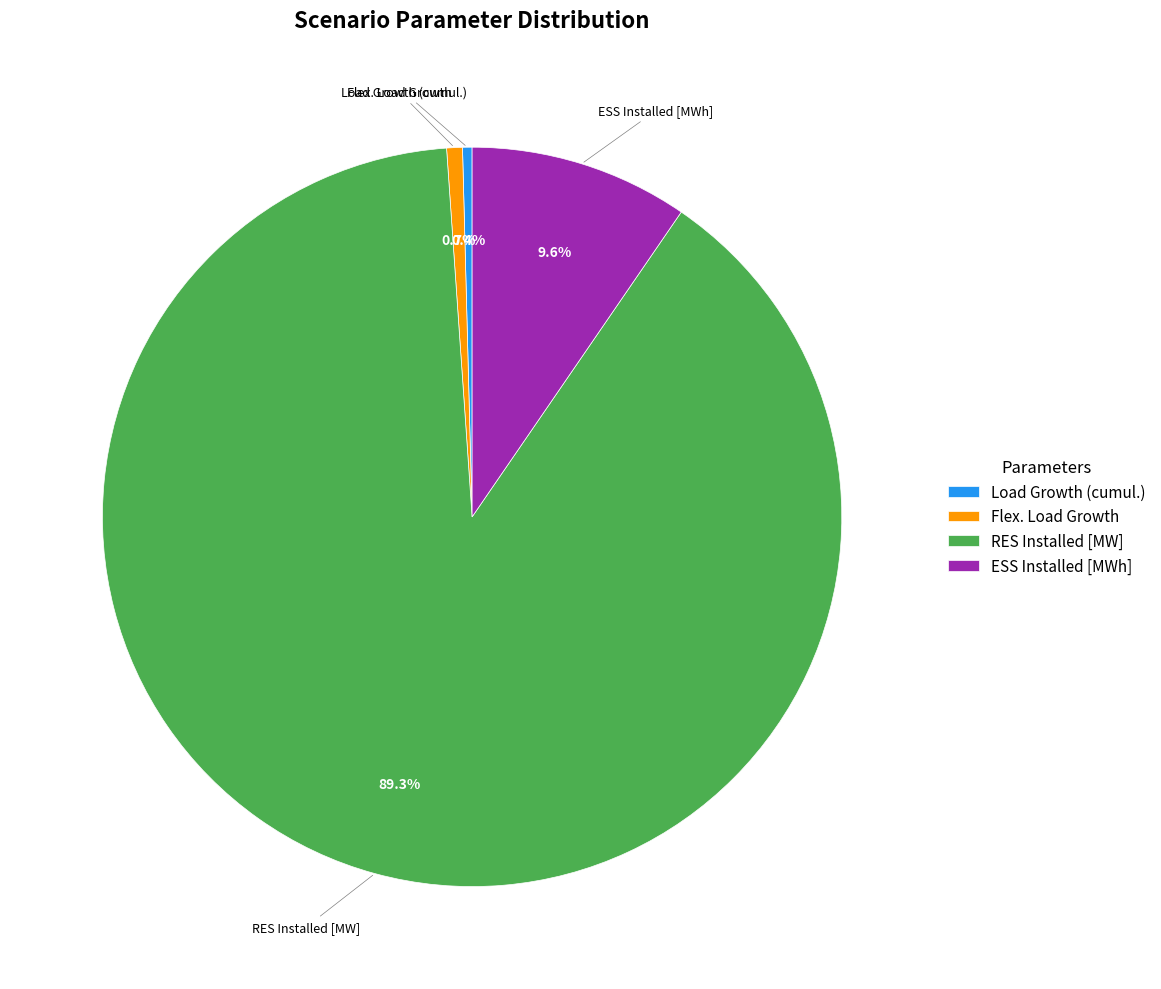

To the nearest percent, what is the difference between the RES Installed [MW] and Load Growth (cumul.) slice percentages?

89%